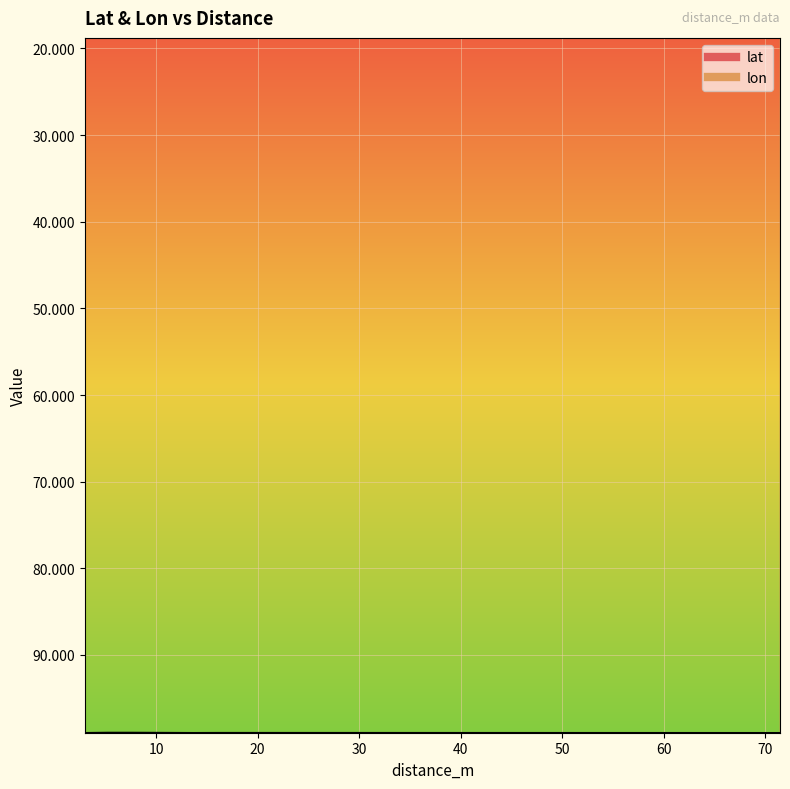

At which label does lon reach its minimum?

7.551363456956681